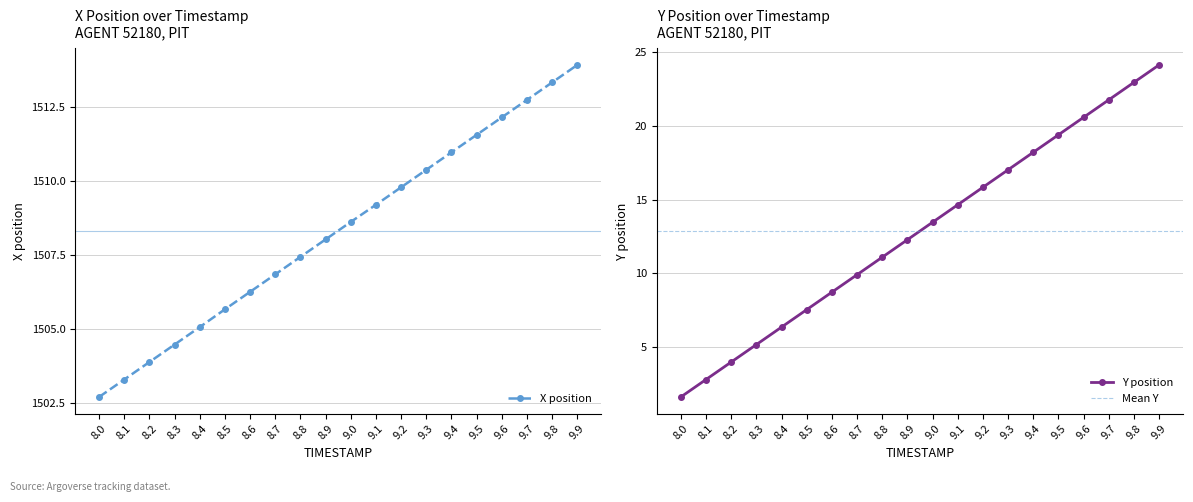

Which category has the highest value across all series?

9.9